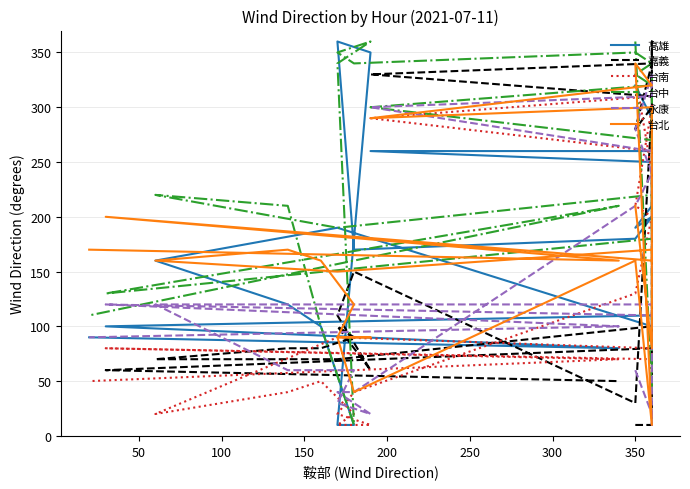

How many values in the 永康 series are below 110?

12